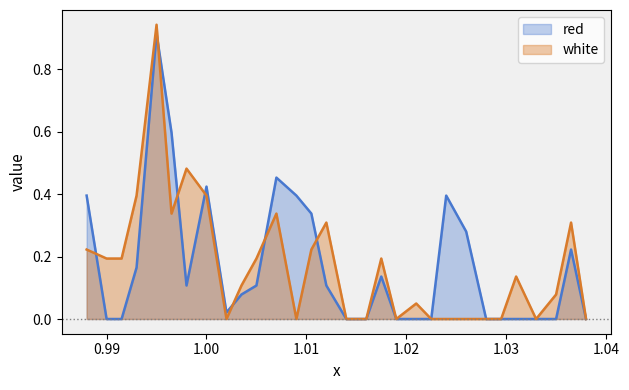

How many intersections are there between red and white?

7